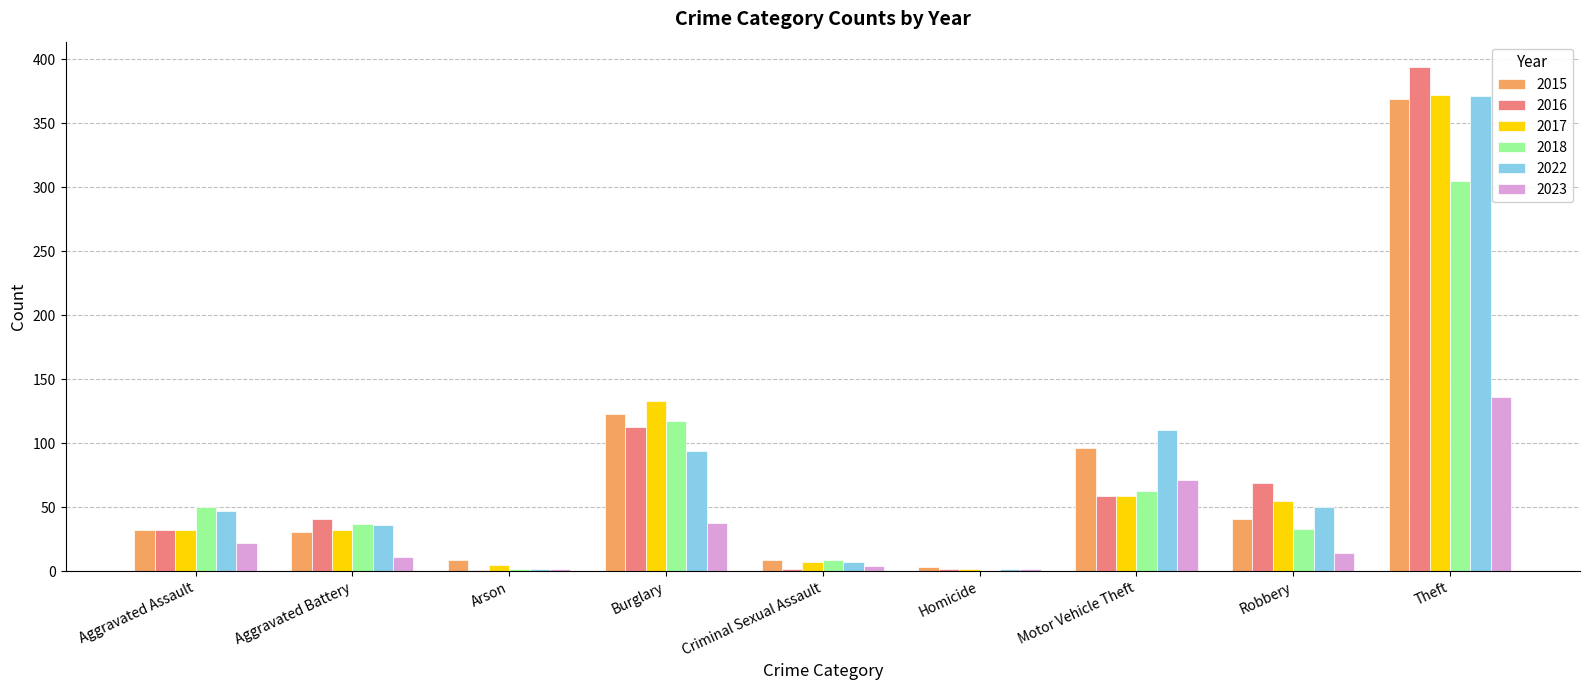

What is the approximate value of 2015 at Motor Vehicle Theft?

96